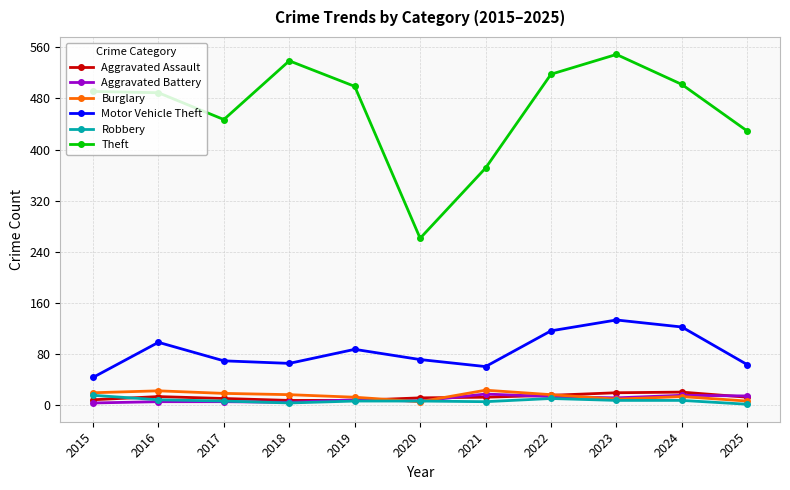

What is the lowest value of the Motor Vehicle Theft series?

43